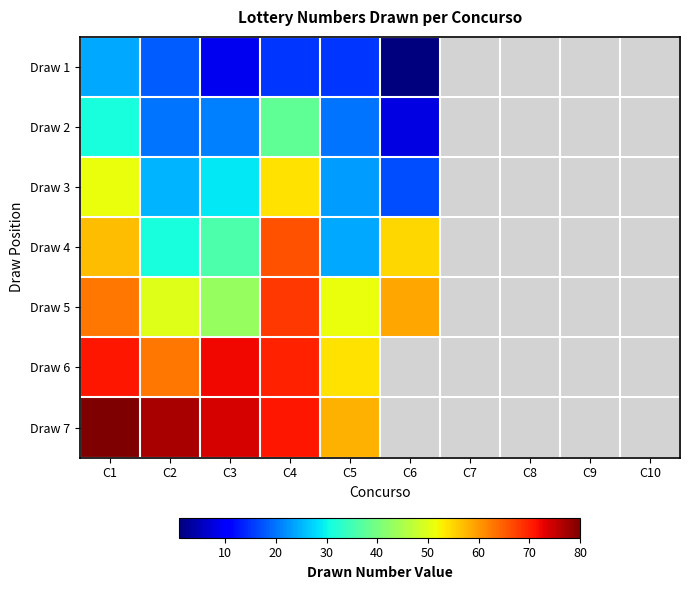

Which series has the largest total across all categories?

Draw 7